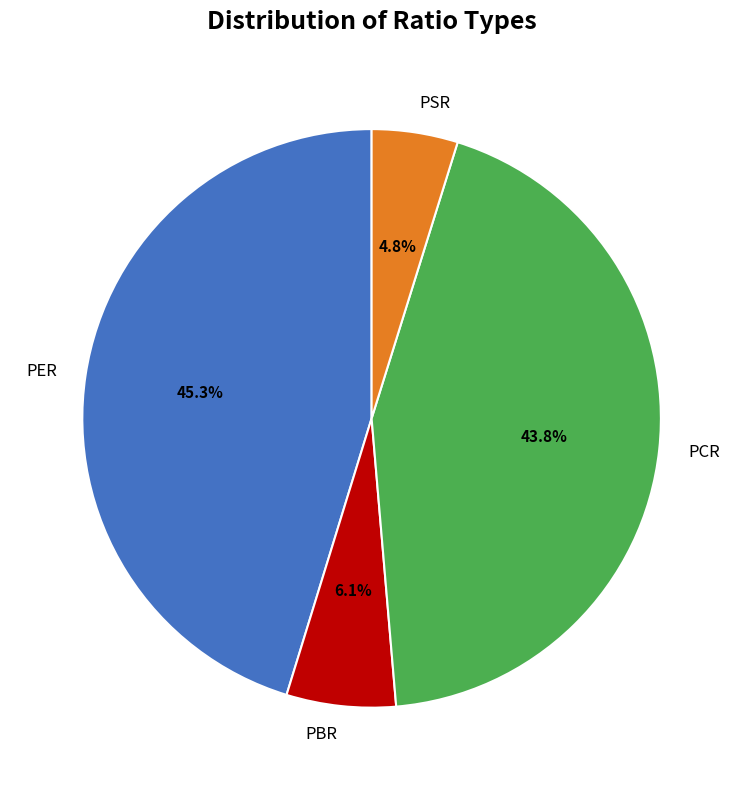

Rank the categories by value from highest to lowest.

PER, PCR, PBR, PSR